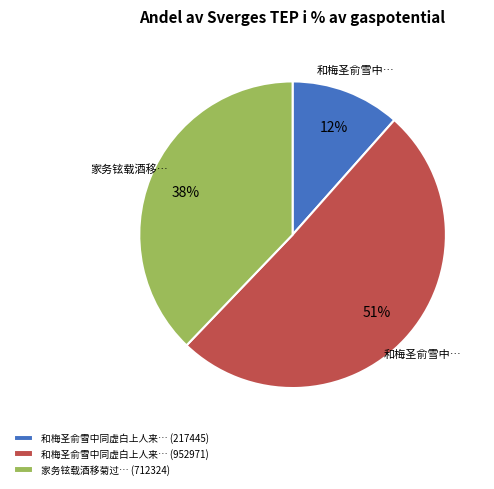

To the nearest percent, what is the difference between the largest and smallest slice percentages?

39%